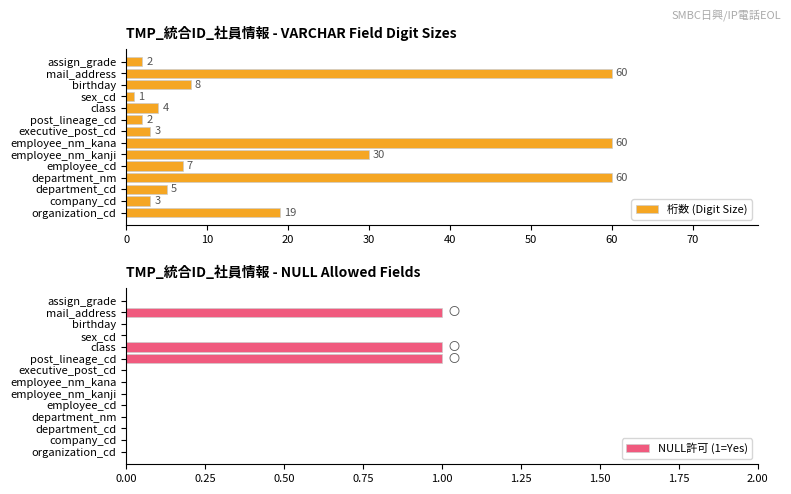

Are the bars grouped side by side (vs. stacked)?

Yes